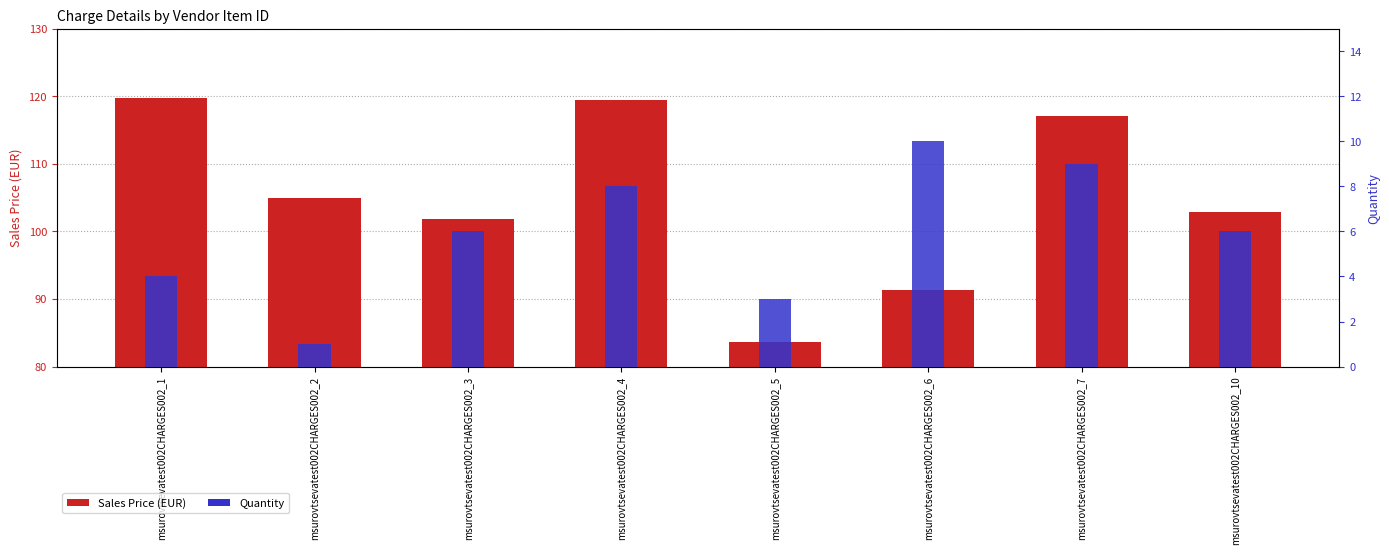

What is the difference between the second highest and second lowest values in the Quantity series?

6.0